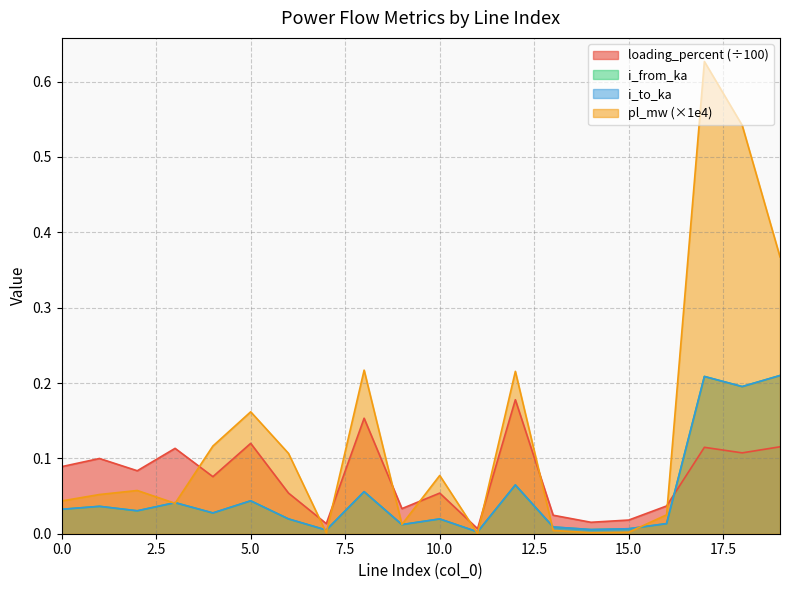

What is the total value across all series at 18?

1.0